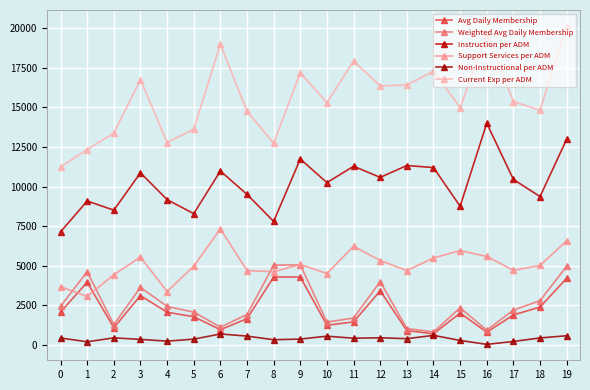

What is the total value across all series at 5?

31076.7